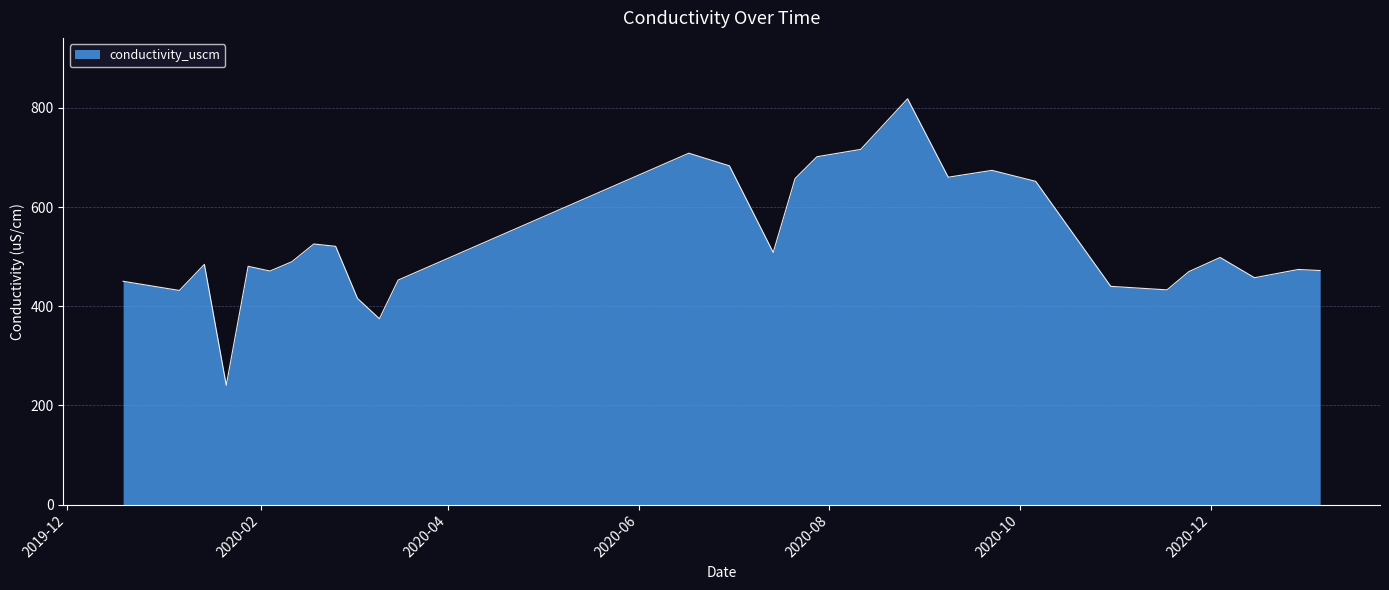

What is the smallest value displayed?

240.7